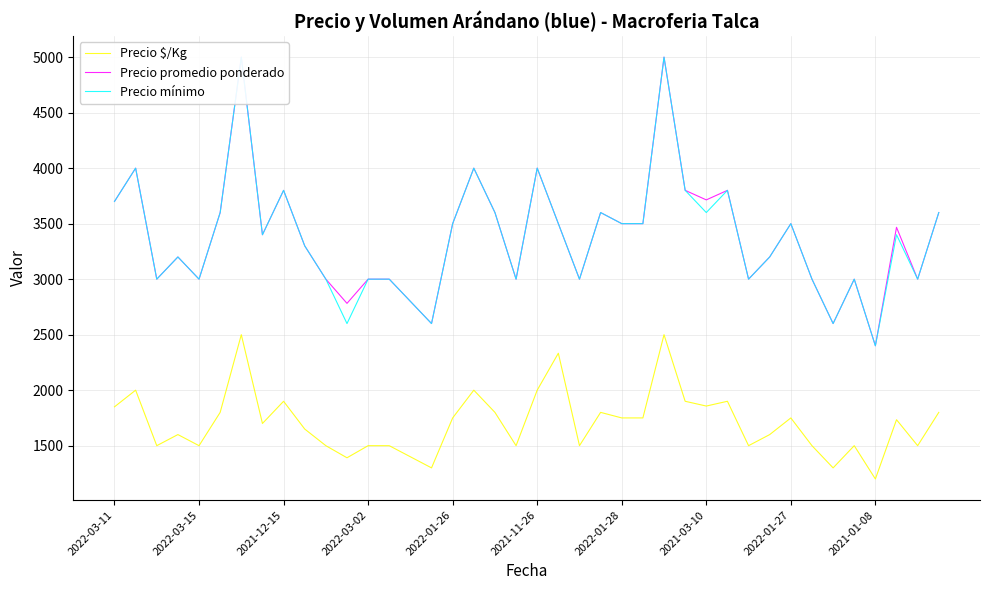

True or false: Precio mínimo has a value of 4275 at 19.

False